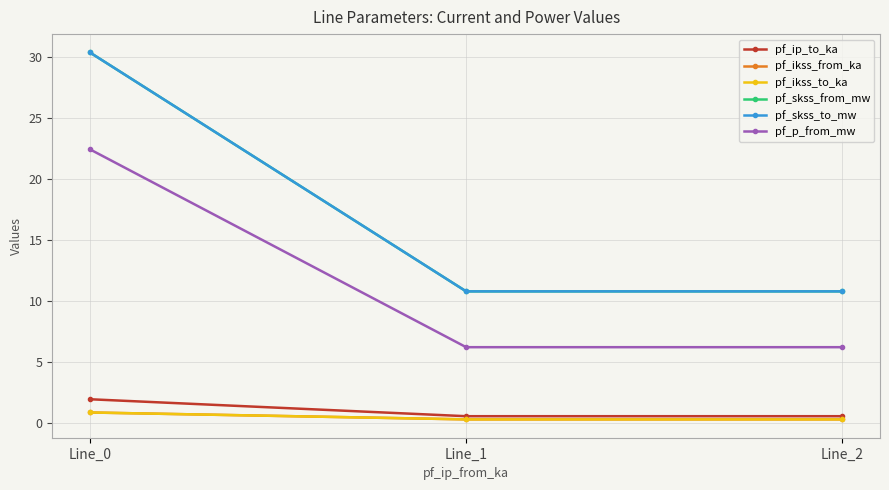

The value of pf_ip_to_ka at Line_1 is 0.4. True or false?

False